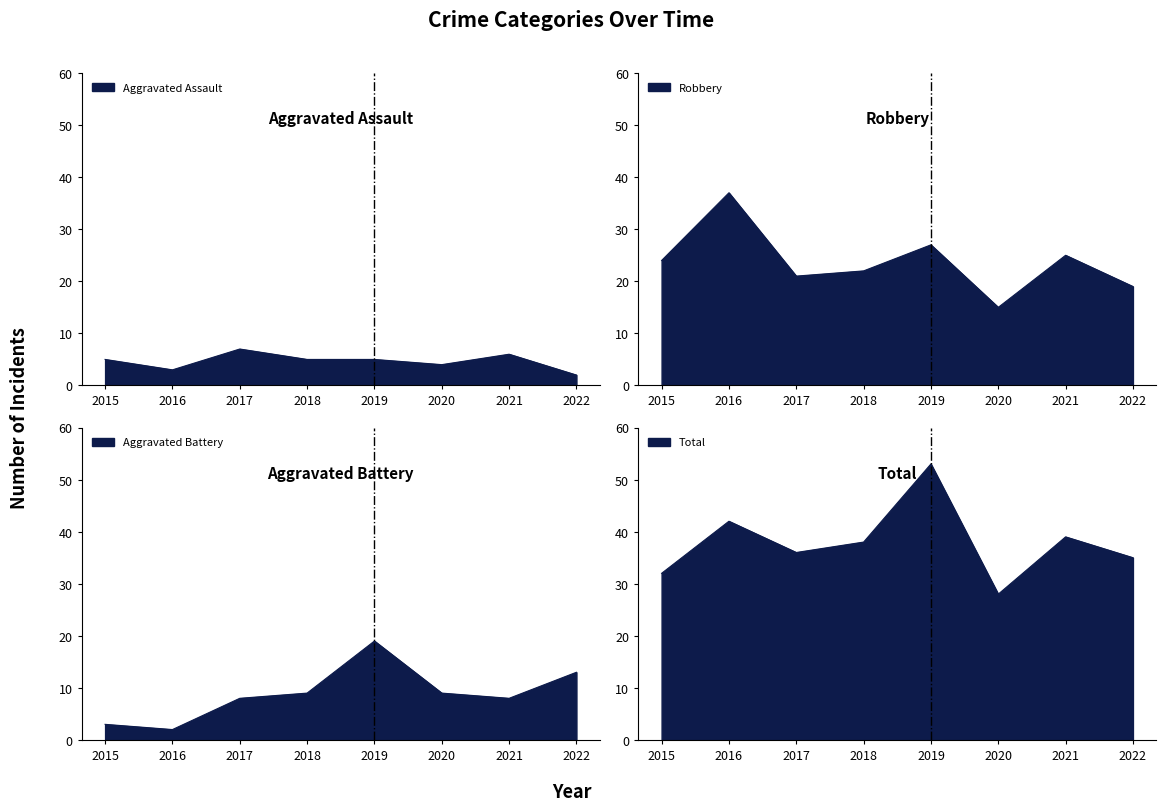

Rank the series by their maximum value, from highest to lowest.

Total, Robbery, Aggravated Battery, Aggravated Assault